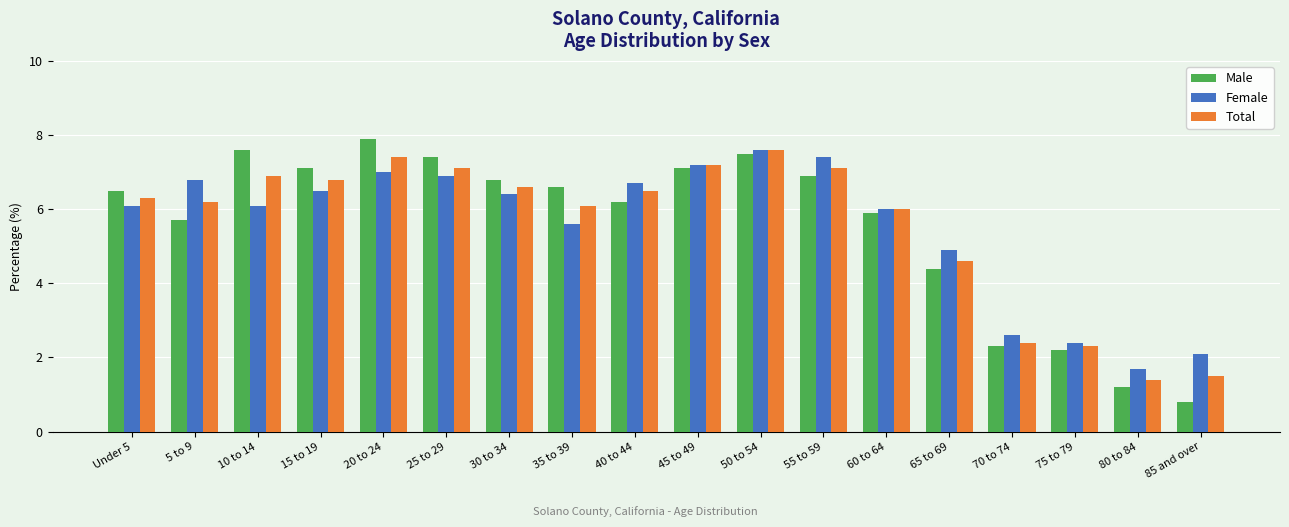

True or false: Total has a value of 3.3 at 5 to 9.

False